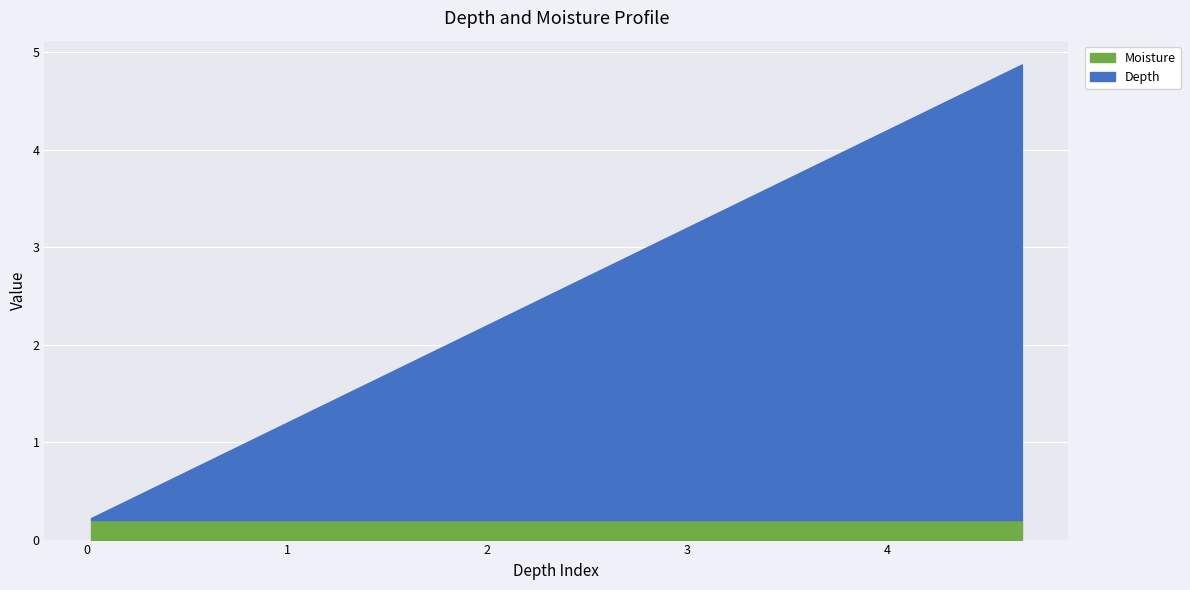

True or false: the data has more than 2 interior local peaks.

False